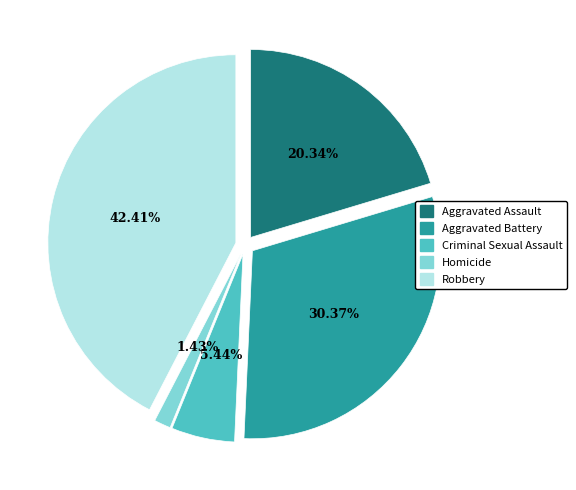

How many slices are in this pie chart?

5